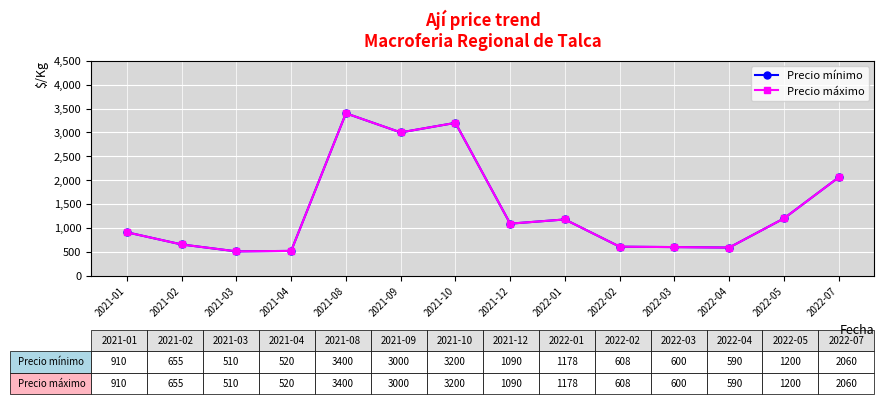

Is this an area chart (filled region under the line)?

No